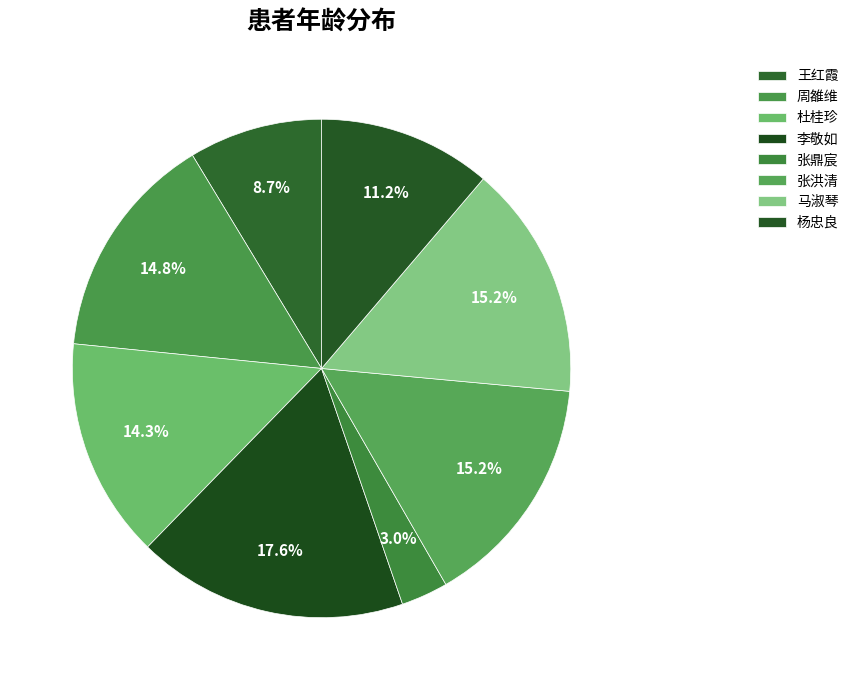

How many segments does this pie chart have?

8